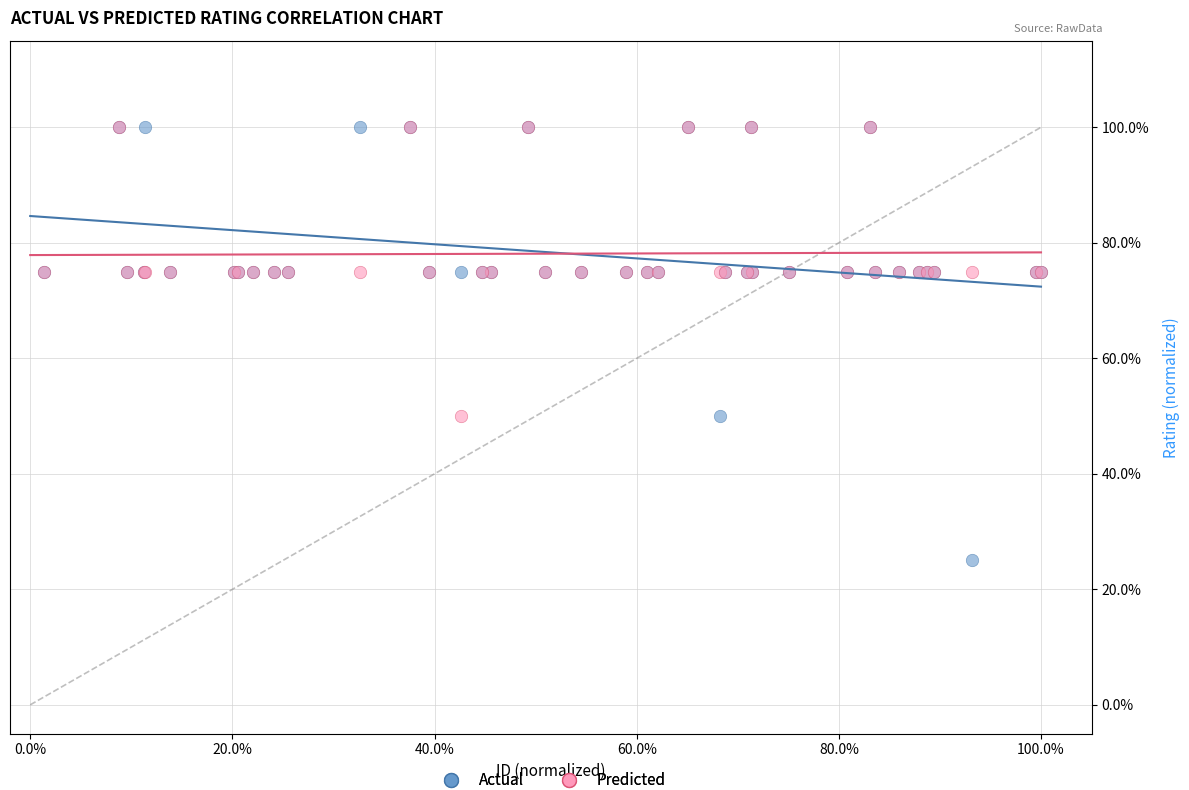

Which series contains the lowest Y value?

Actual